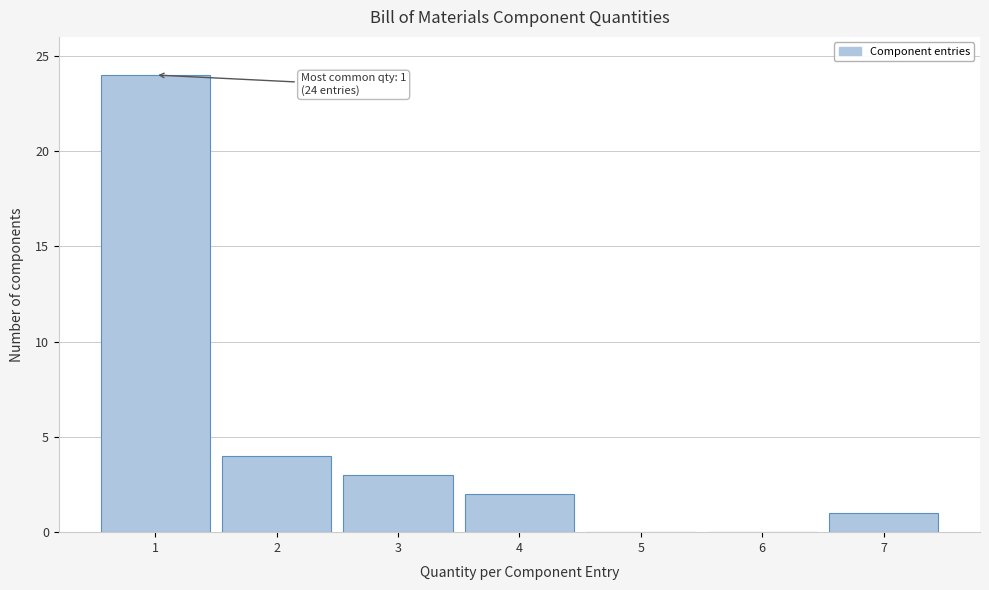

Over which range of the x-axis is the bar tallest?

0.5 to 1.5